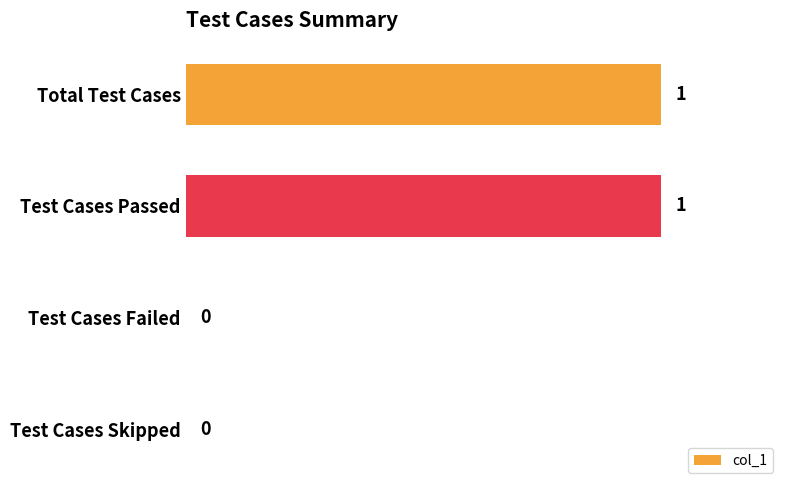

Between Test Cases Failed and Total Test Cases, which is larger?

Total Test Cases